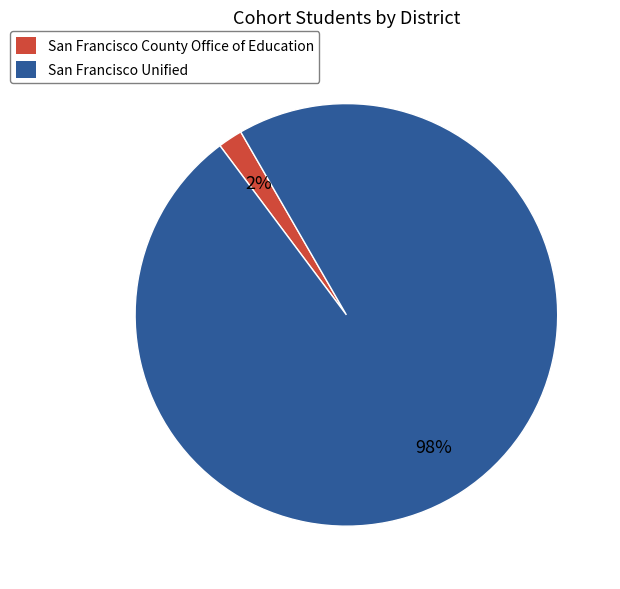

What is the smallest slice in the pie chart?

San Francisco County Office of Education